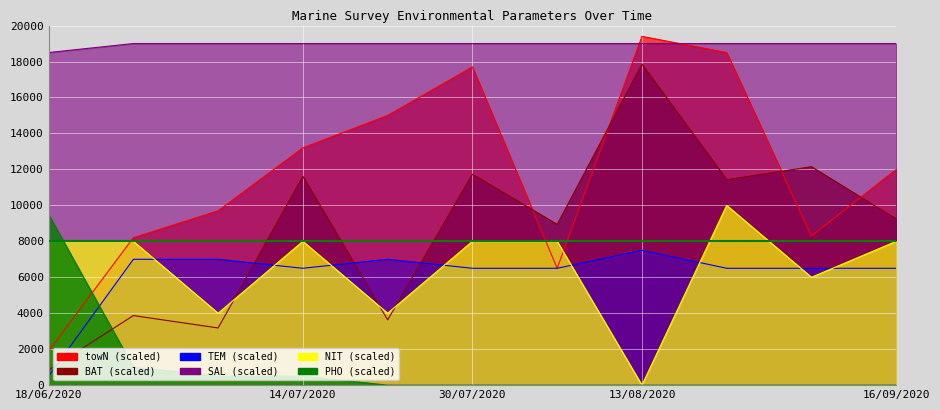

Reading left to right, what are all the values shown in this chart?

towN: 1900	8200	9700	13200	15000	17700	6500	19400	18500	8300	12000
BAT: 840	3870	3180	11610	3630	11730	8940	17850	11430	12150	9240
TEM: 500	7000	7000	6500	7000	6500	6500	7500	6500	6500	6500
SAL: 18500	19000	19000	19000	19000	19000	19000	19000	19000	19000	19000
NIT: 8000	8000	4000	8000	4000	8000	8000	0	10000	6000	8000
PHO: 9500	1000	500	500	0	0	0	0	0	0	0